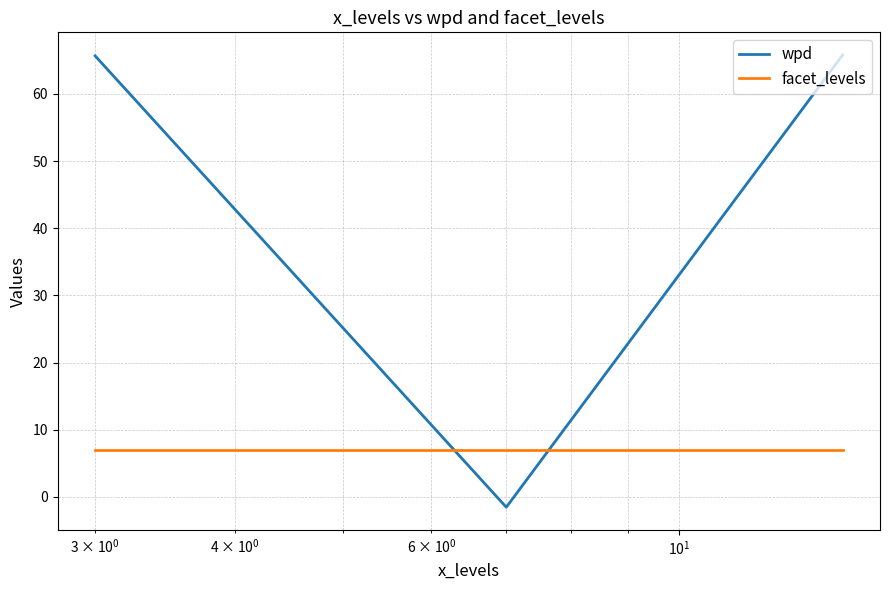

What is the highest value of the facet_levels series?

7.0